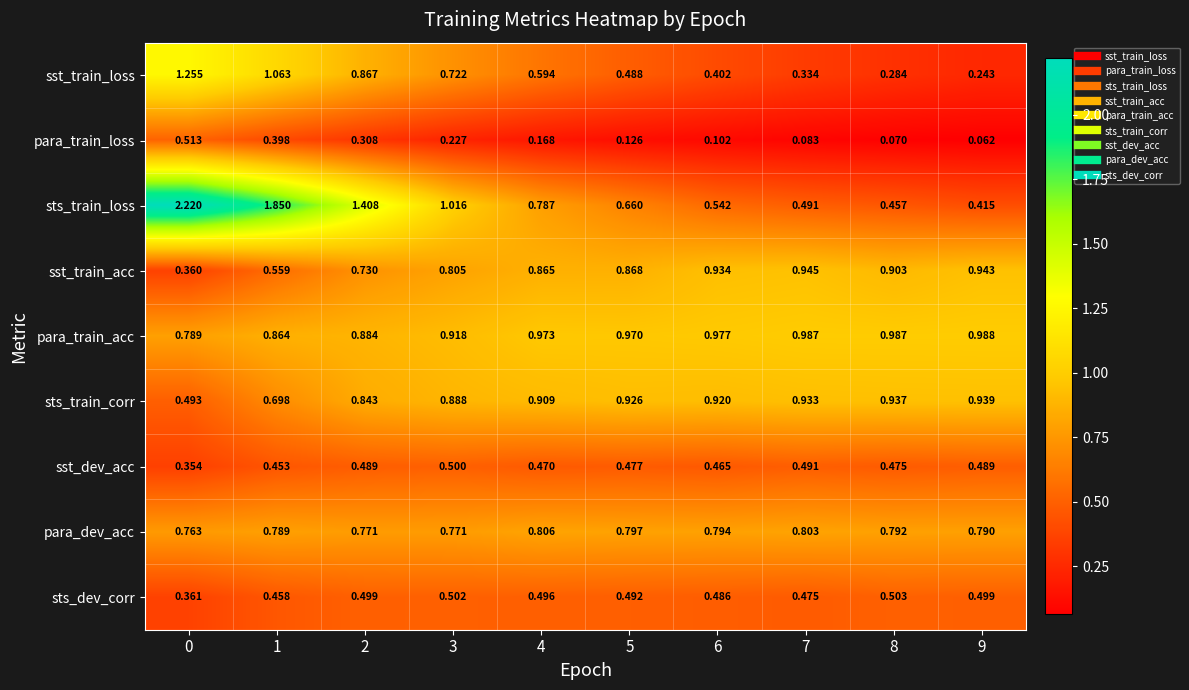

Which series has the largest total across all categories?

sts_train_loss